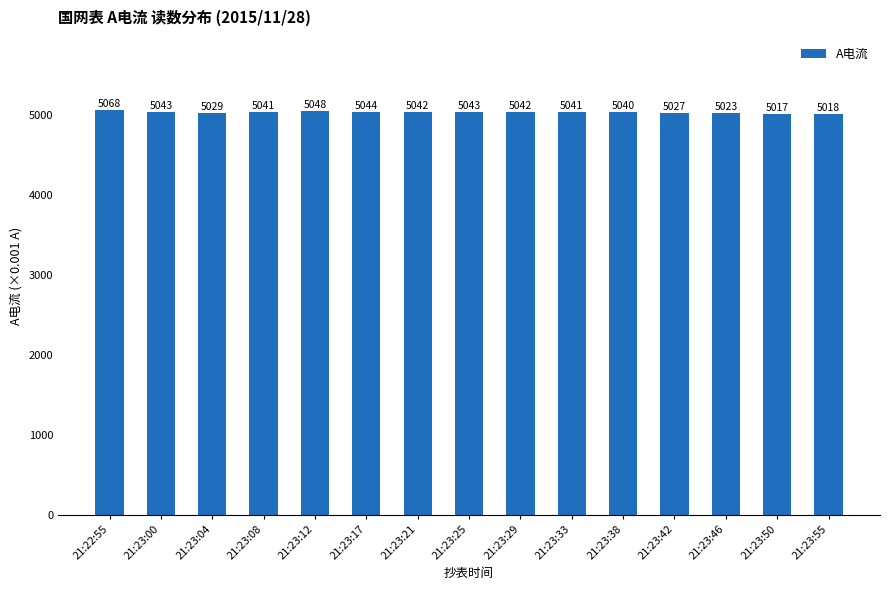

Approximately how many times larger is the value at 21:22:55 compared to 21:23:21?

1.0